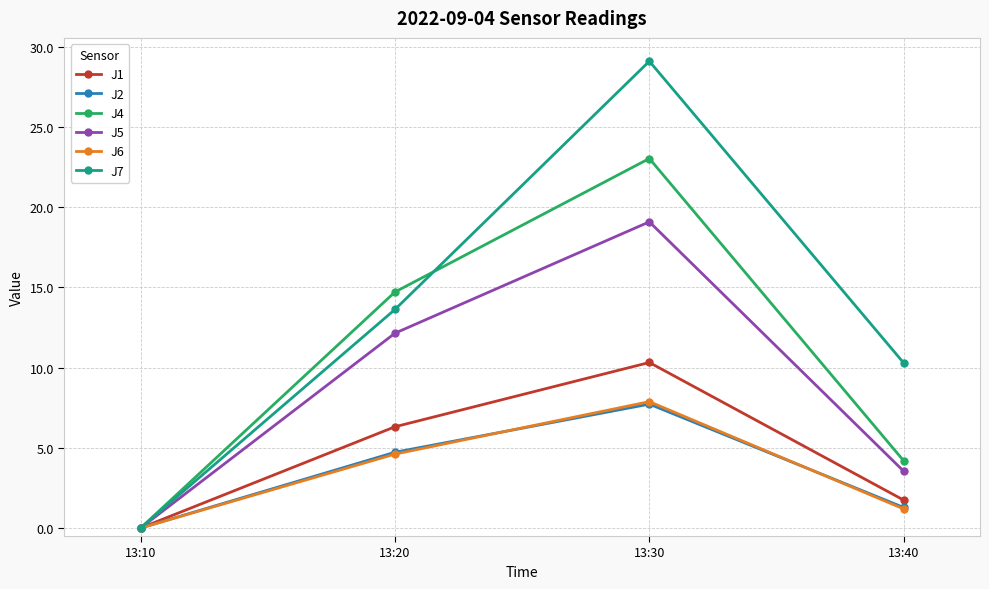

Rank the categories by J2 value from lowest to highest.

13:10, 13:40, 13:20, 13:30